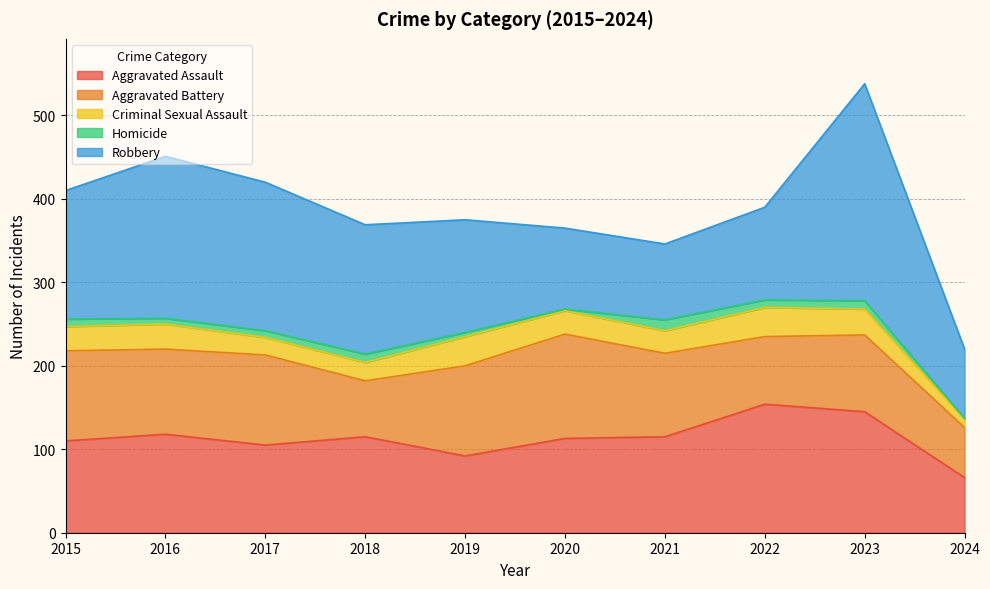

True or false: Aggravated Assault and Robbery cross at least once.

True